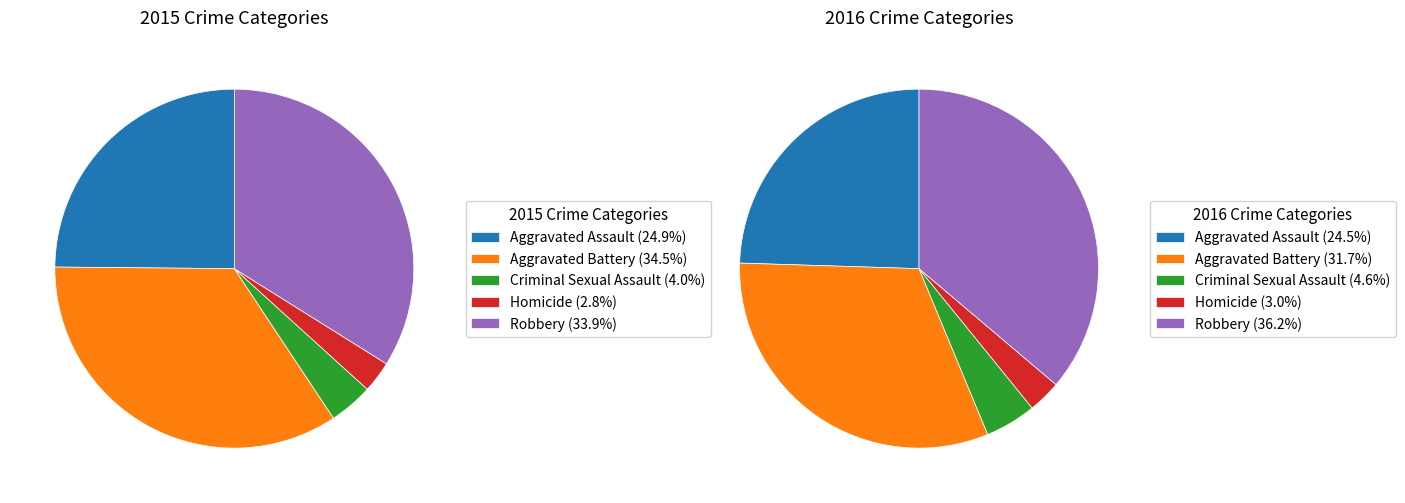

Which category has the smallest portion of the pie?

Homicide